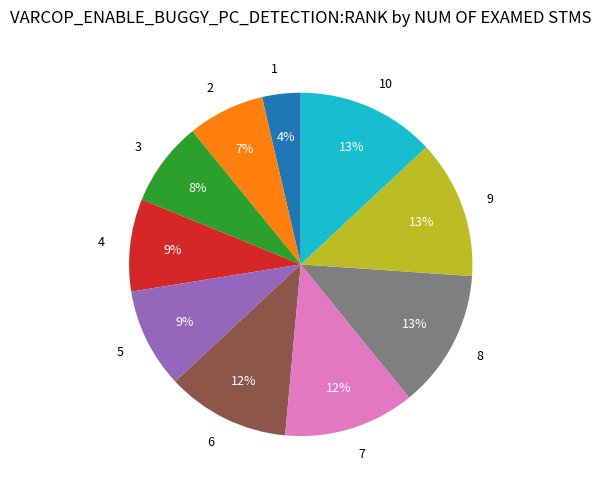

Between 8 and 2, which is larger?

8